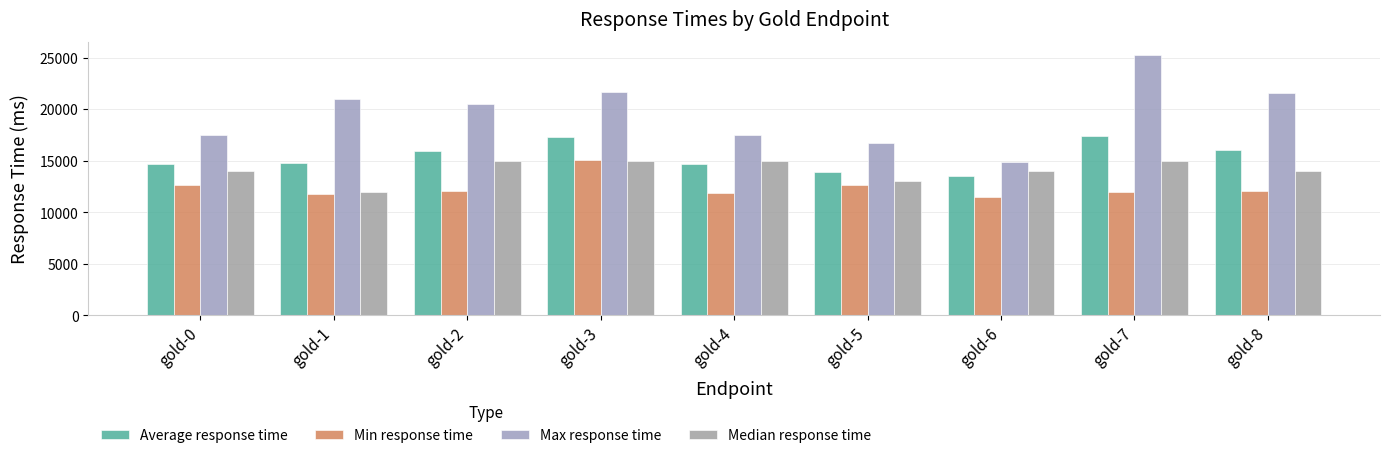

The Min response time series shows 4991 at gold-5. True or false?

False